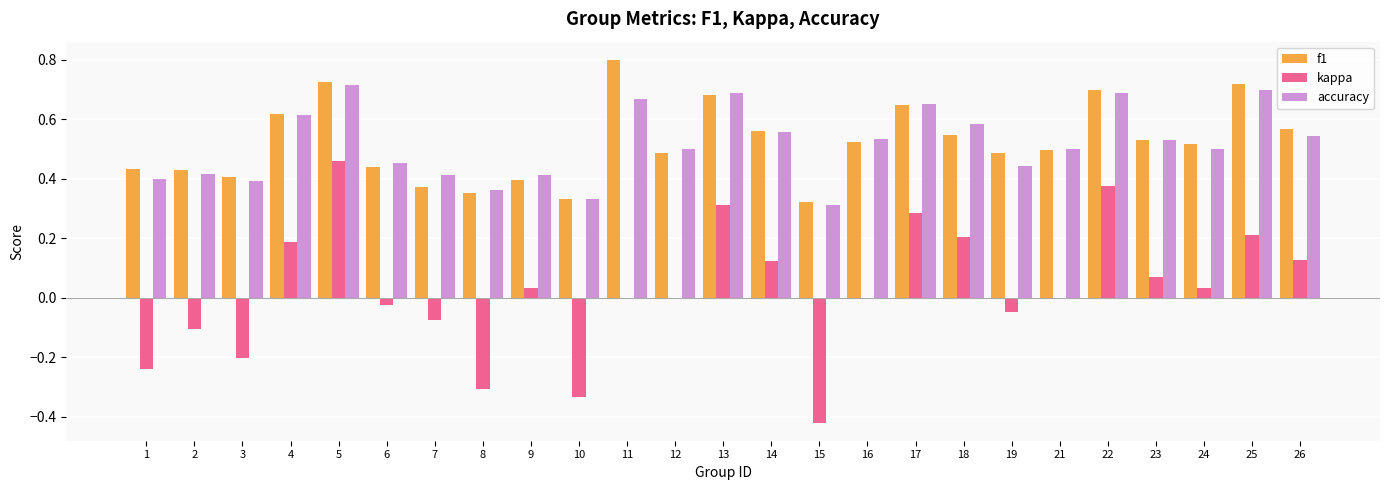

What is the sum of all f1 values?

13.1